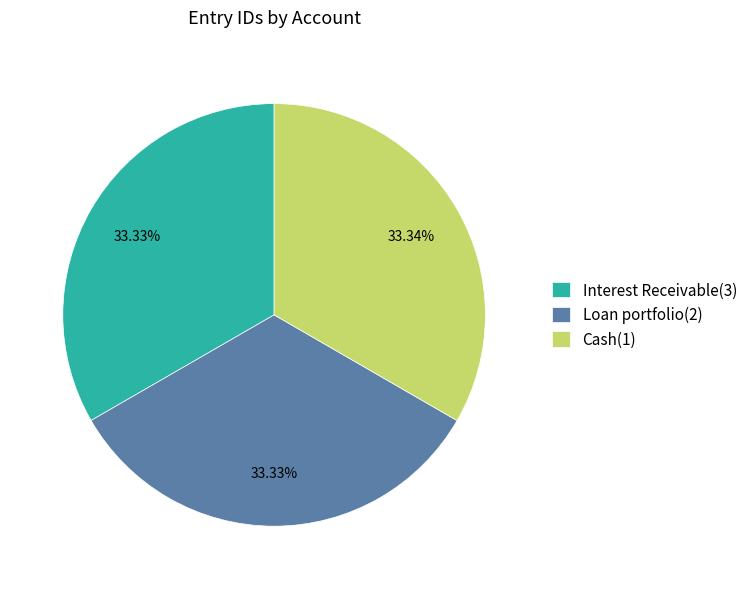

Is Interest Receivable(3) the majority of the pie?

No